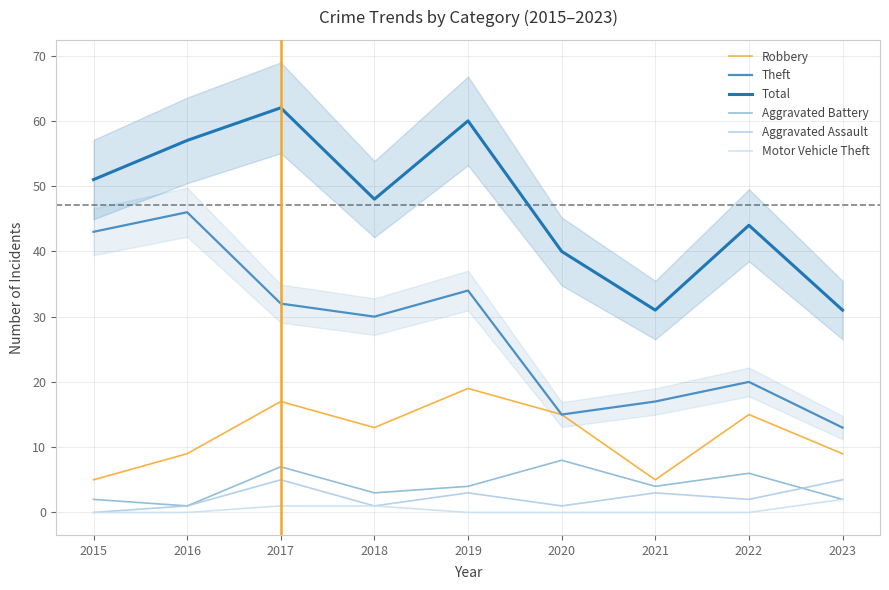

Which series has the largest range (max minus min)?

Theft